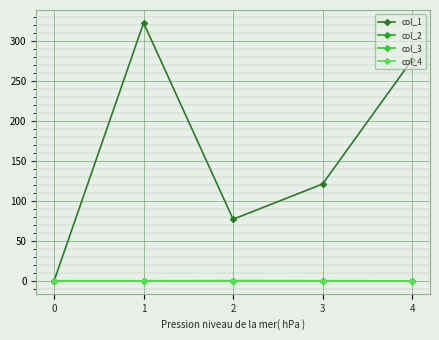

Is this an area chart (filled region under the line)?

No